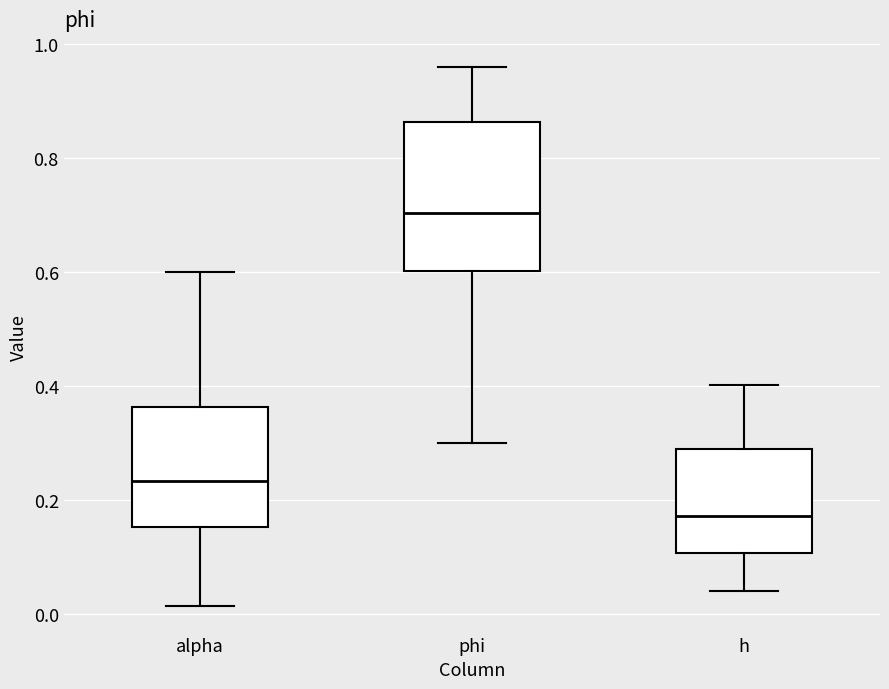

Which box's median line is the lowest?

h